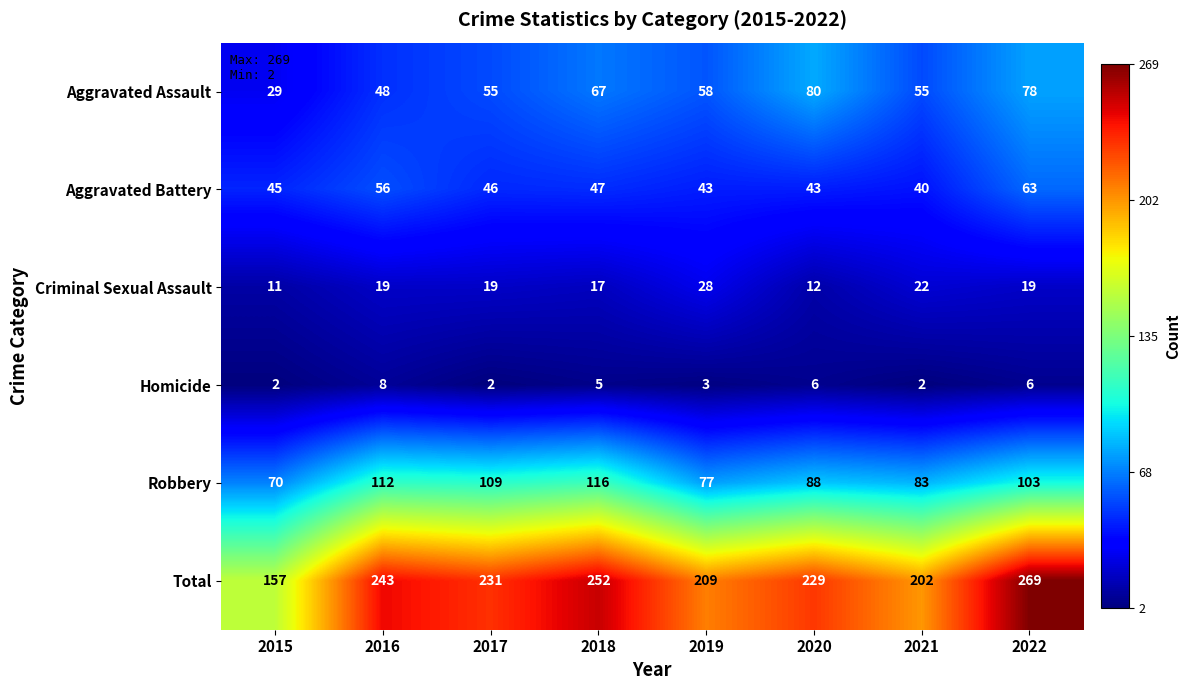

What is the difference between the second highest and minimum values in the Aggravated Assault series?

49